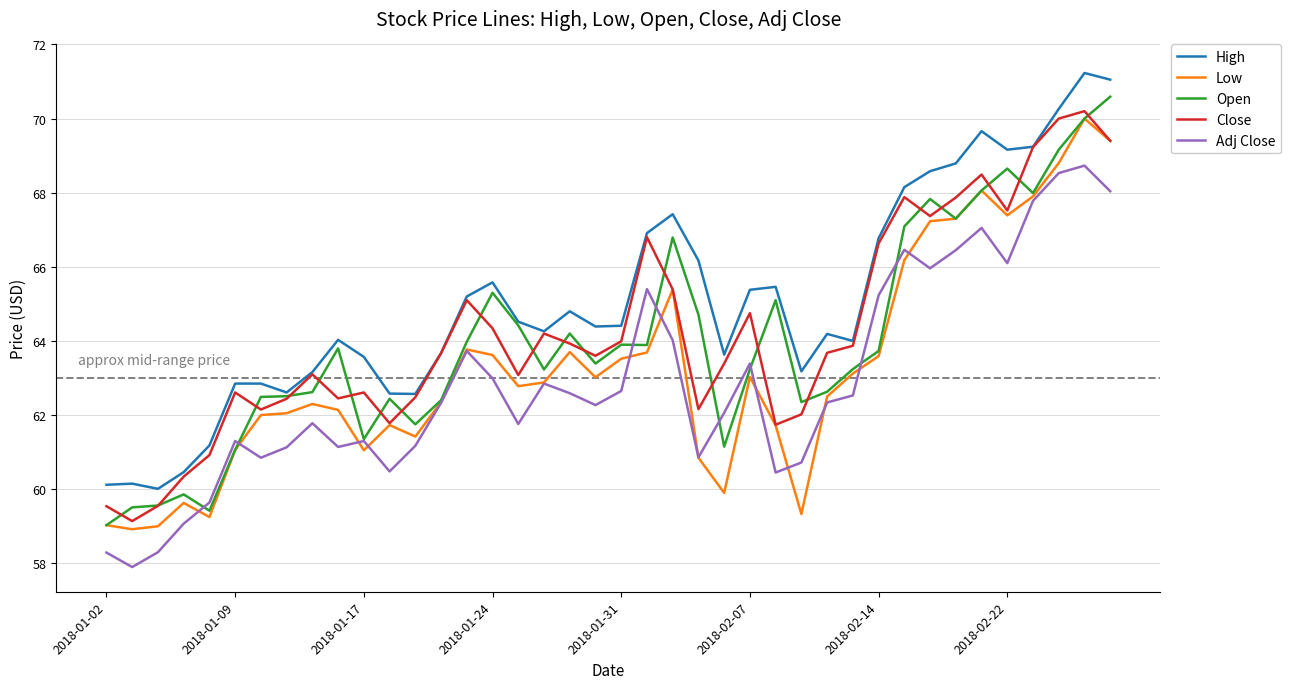

What is the maximum value for Open?

70.6